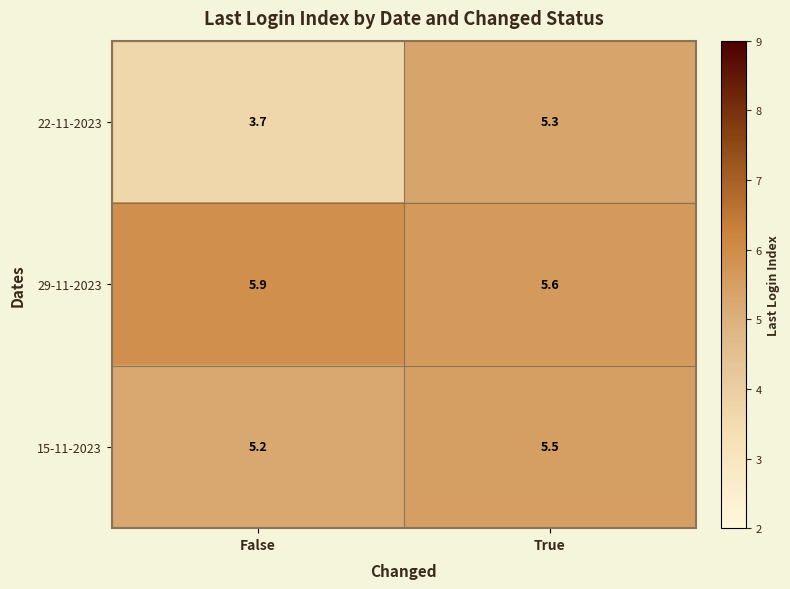

What value does the 15-11-2023 series have at False?

5.2